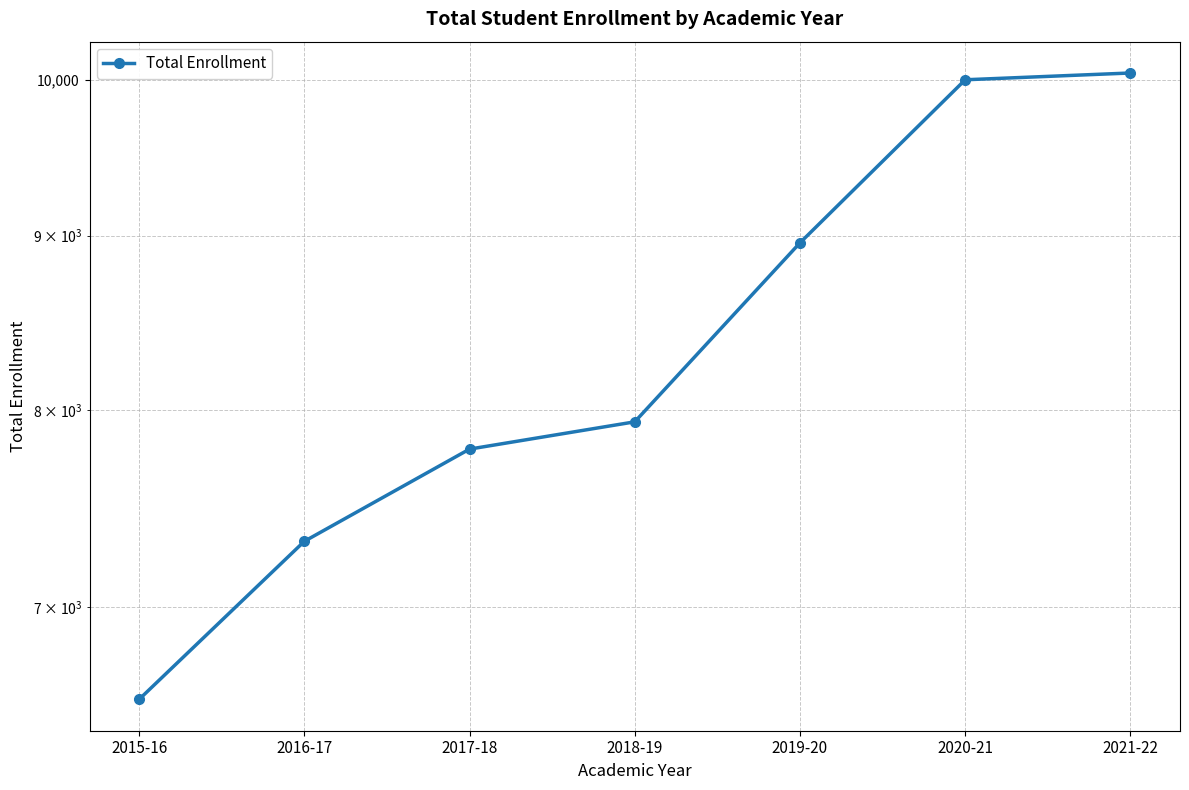

Reading left to right, extract all data points from this chart.

2015-16=6578	2016-17=7320	2017-18=7791	2018-19=7936	2019-20=8957	2020-21=10001	2021-22=10047